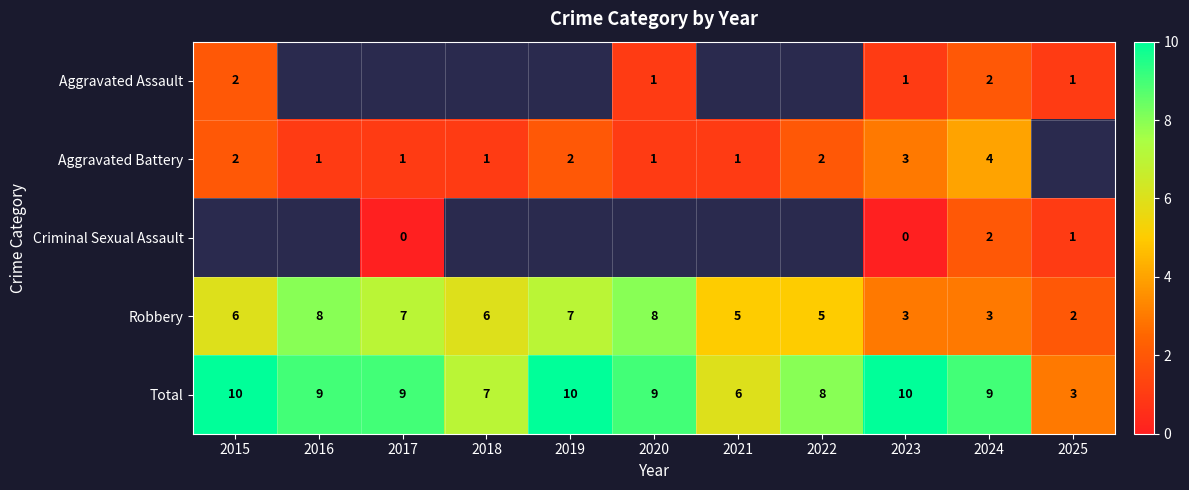

True or false: Robbery has a value of 1 at 2025.

False